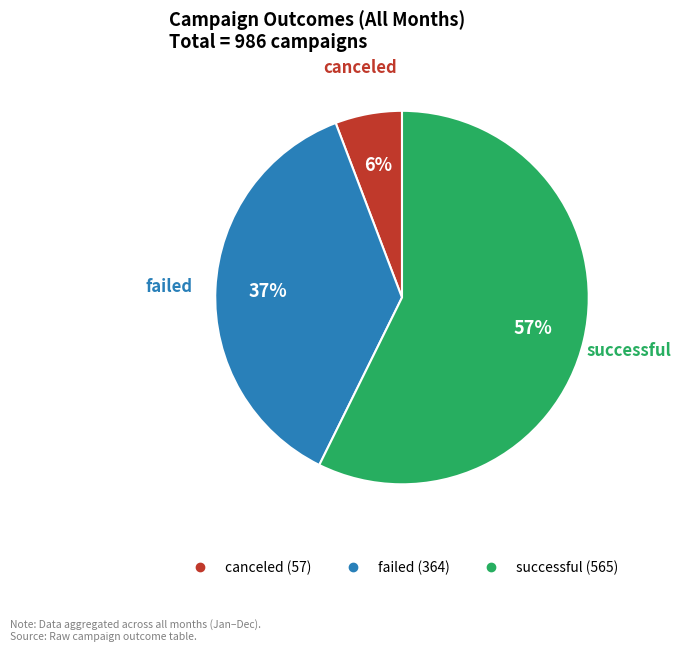

To the nearest percent, what portion does canceled represent?

6%